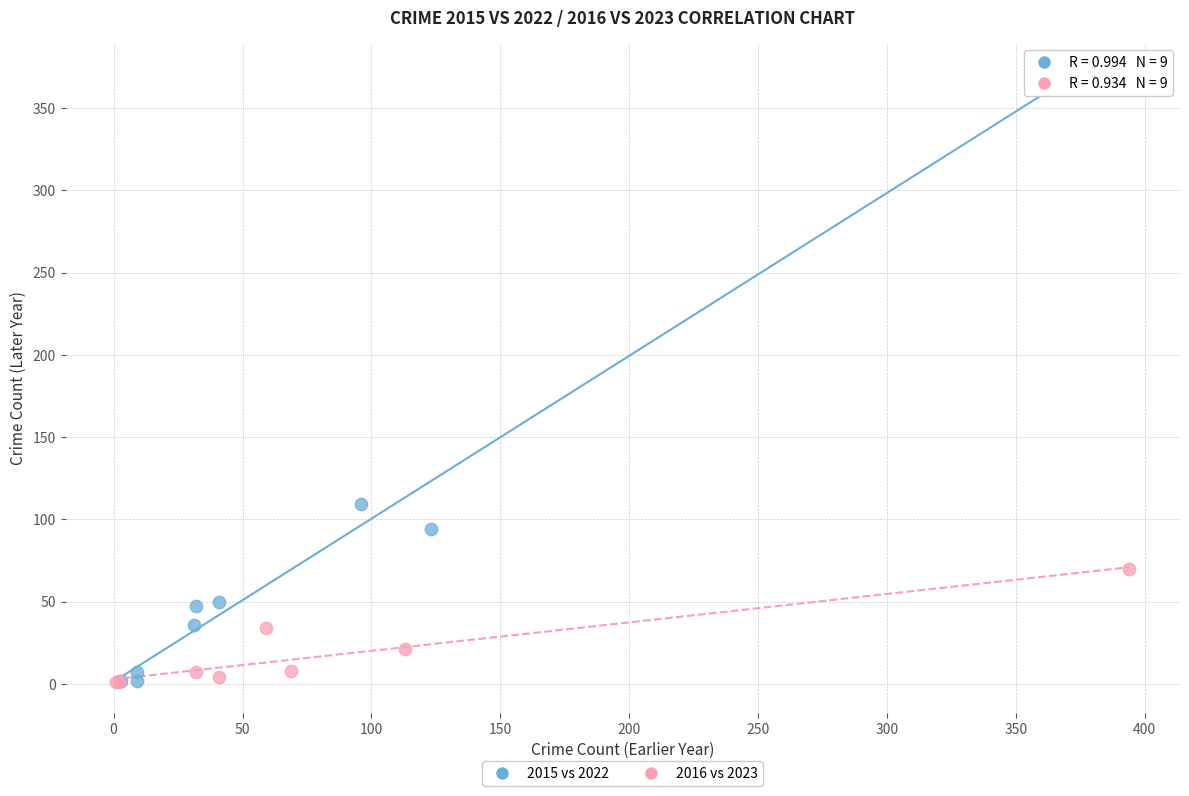

Which series has the largest Y range (max minus min)?

2015 vs 2022